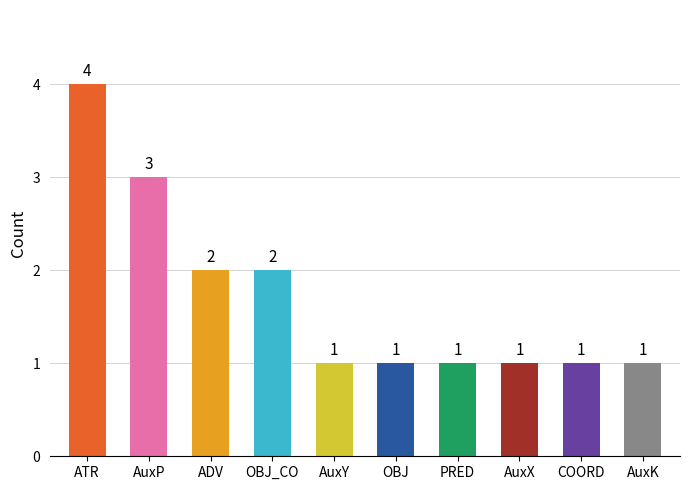

Count the values in the range 1 to 2.

8